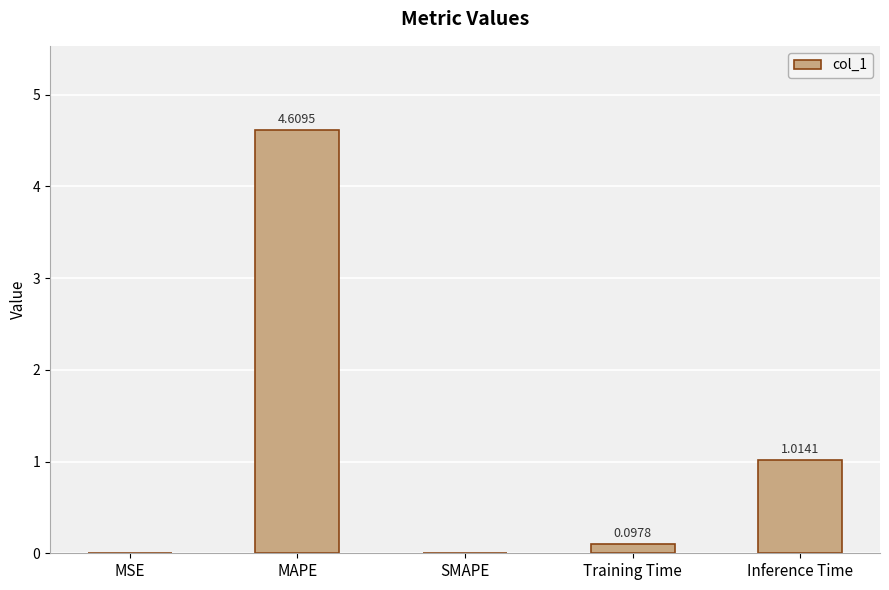

What is the sum of all values?

5.7